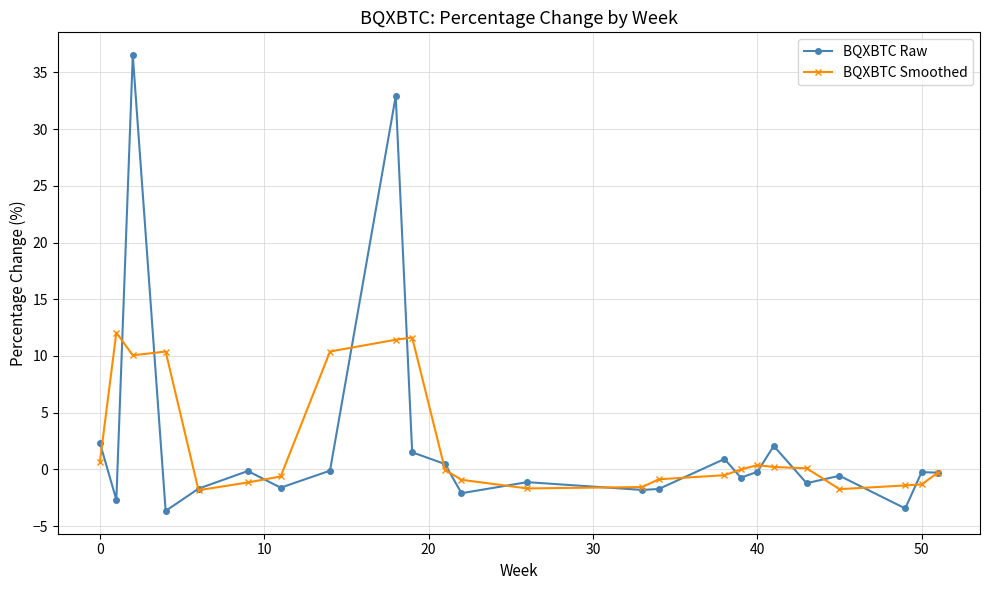

Which series has the largest range (max minus min)?

BQXBTC Raw